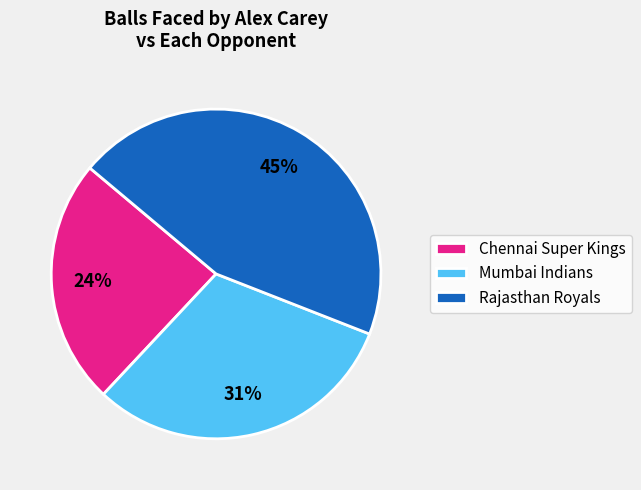

True or false: Chennai Super Kings accounts for 24% of the total.

True